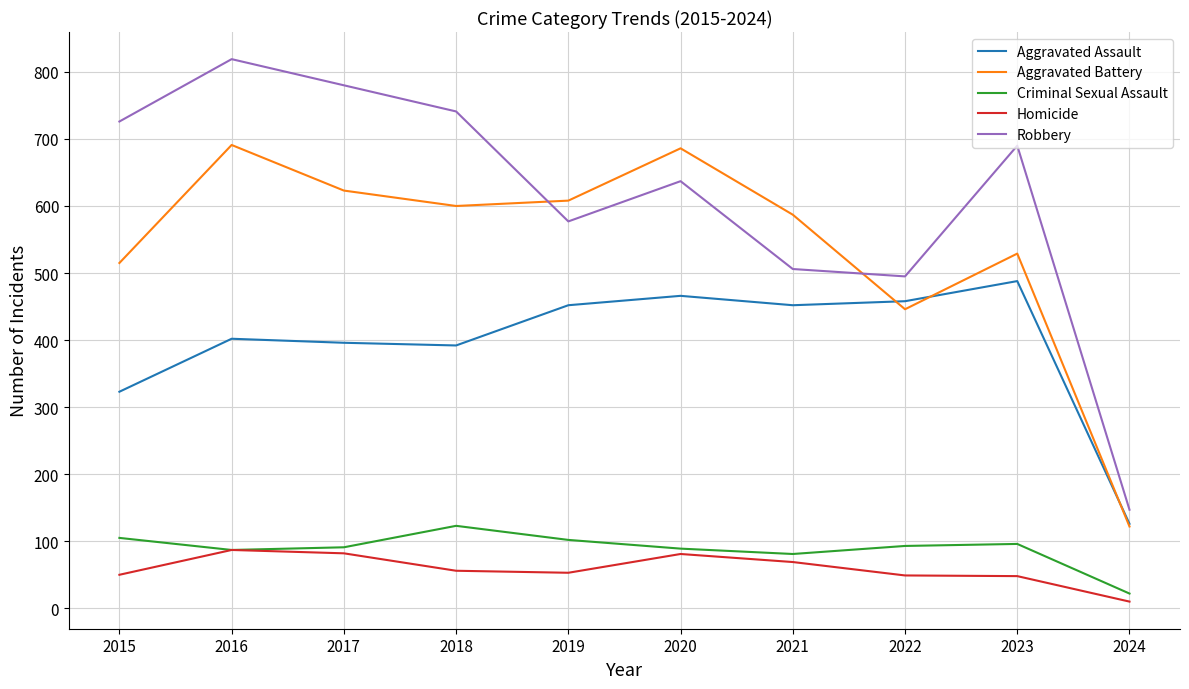

At which category is the sum across all series the highest?

2016